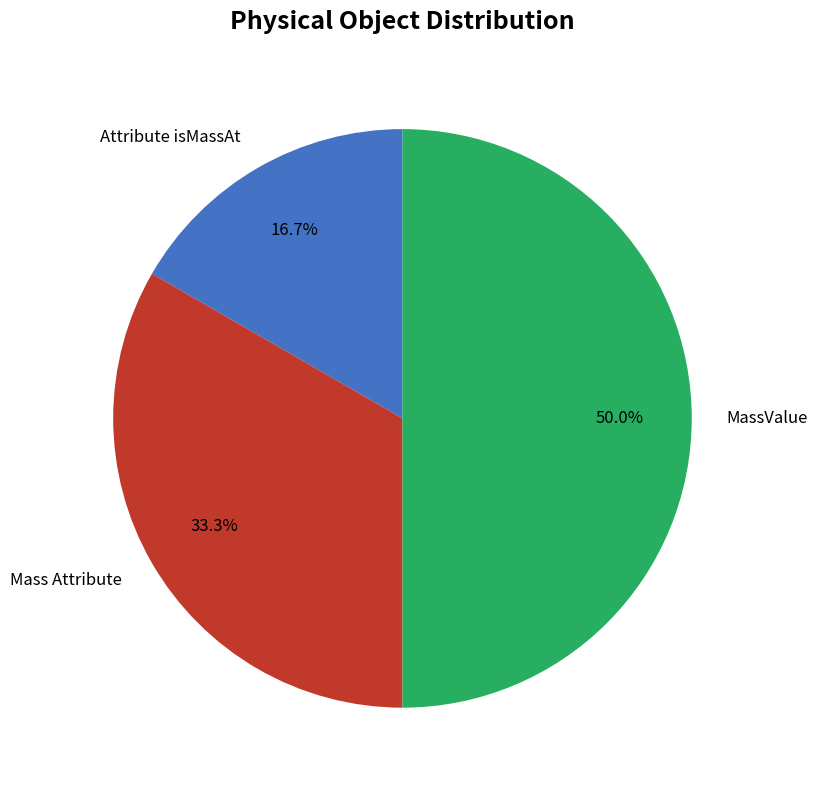

How much of the chart is everything except Mass Attribute?

66.7%